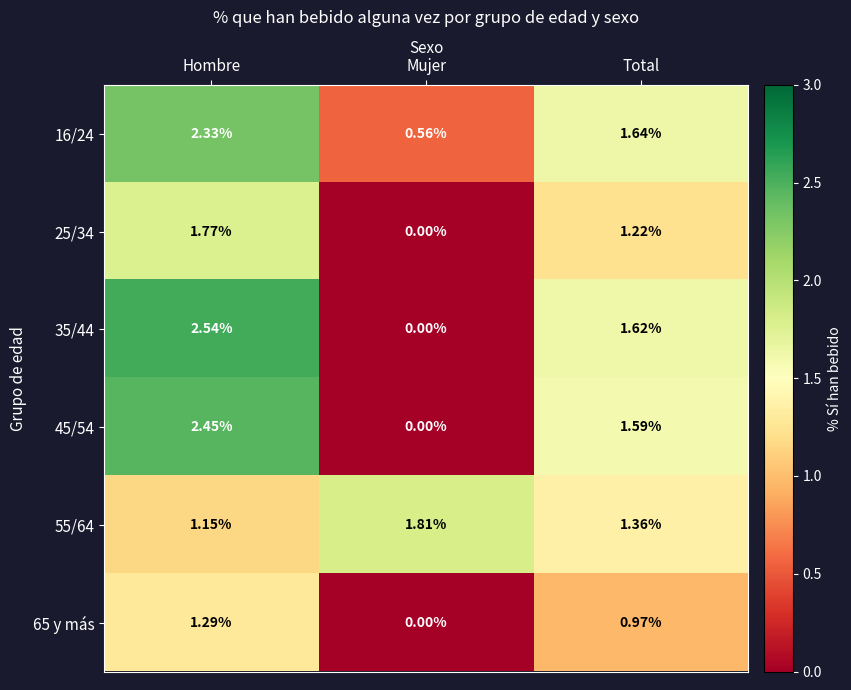

Between Hombre and Mujer, which series saw the biggest shift?

35/44